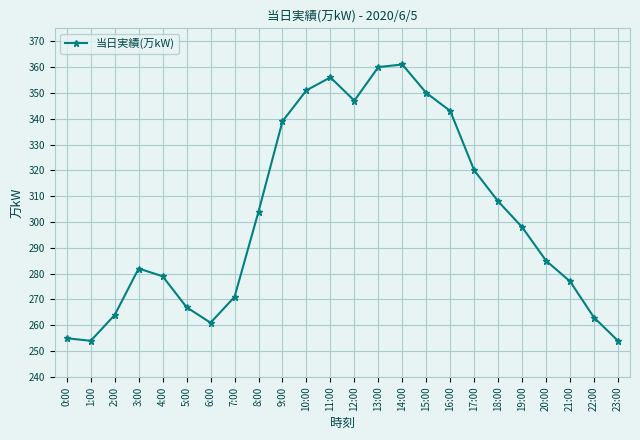

Approximately how many times larger is the value at 12:00 compared to 11:00?

1.0